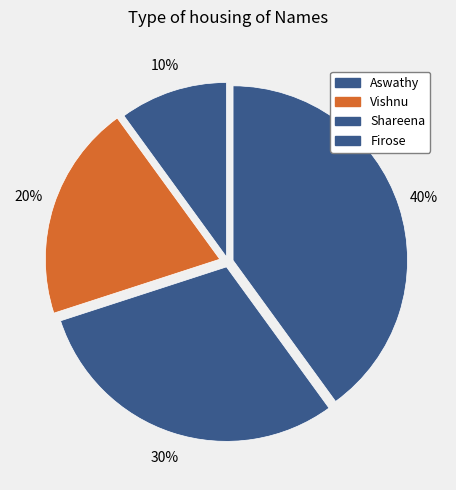

How many slices are in this pie chart?

4